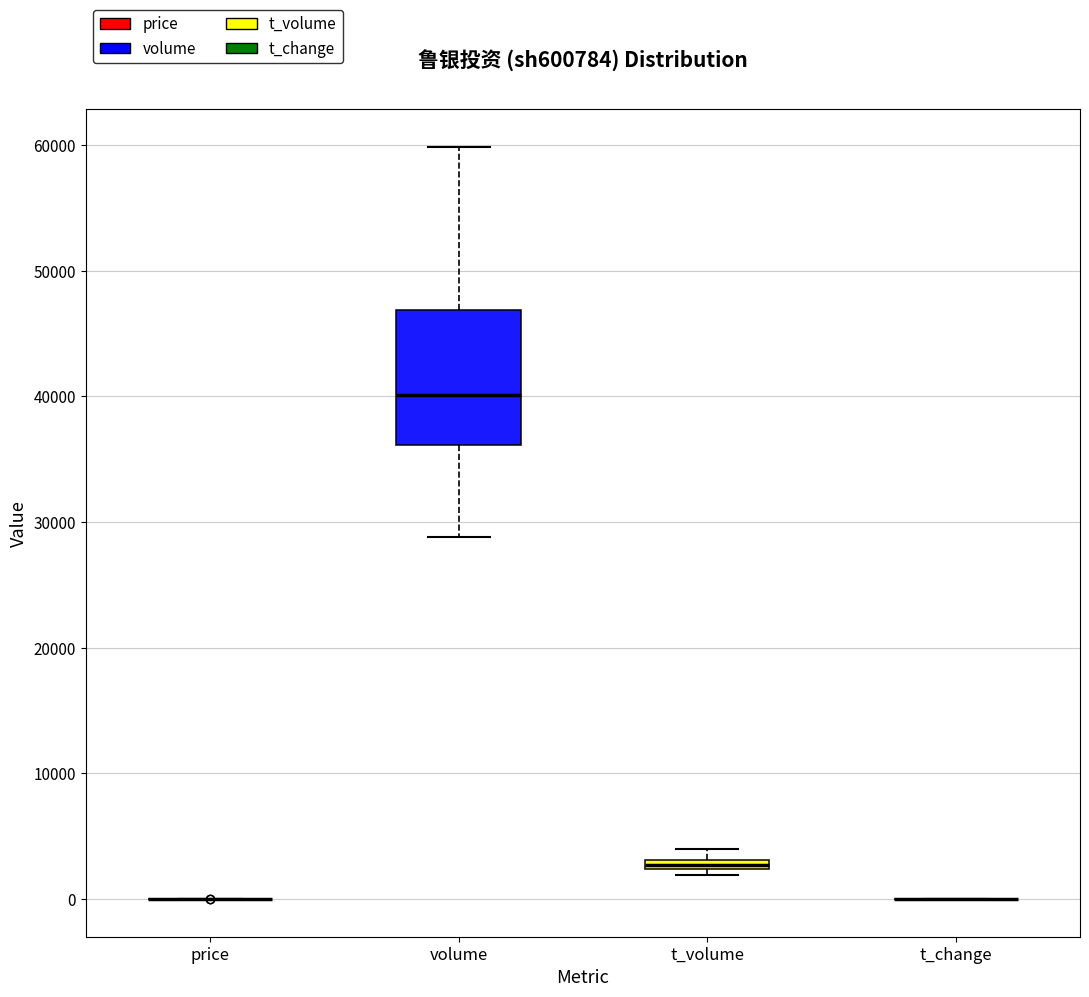

Comparing the boxes themselves (not the whiskers), which one is the tallest?

volume